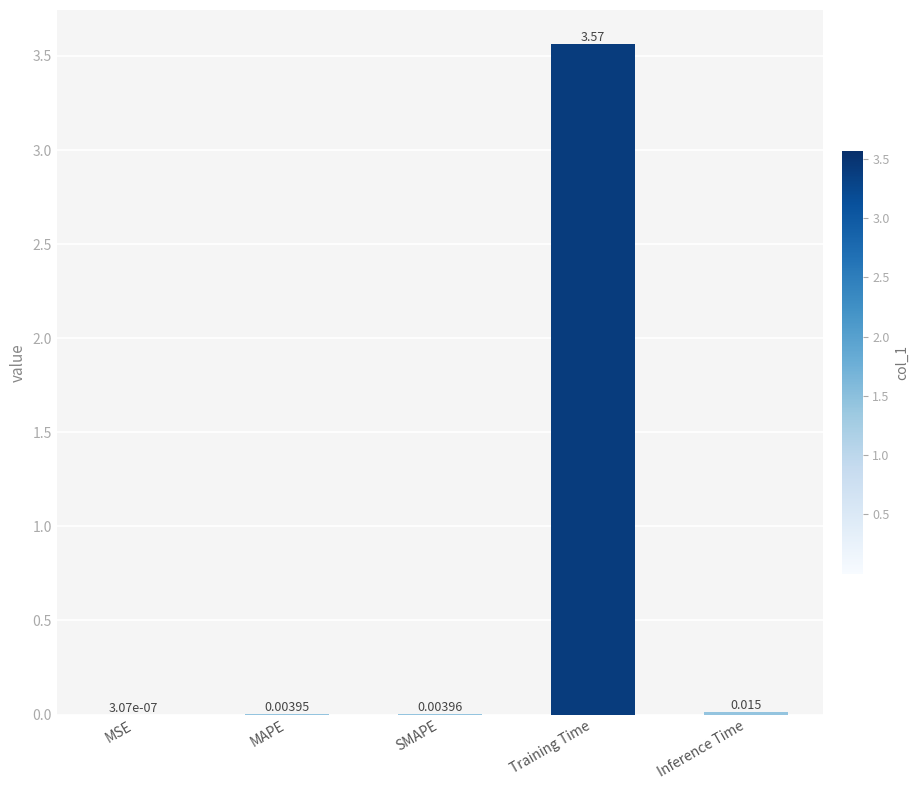

At which label is the value closest to 1?

Inference Time